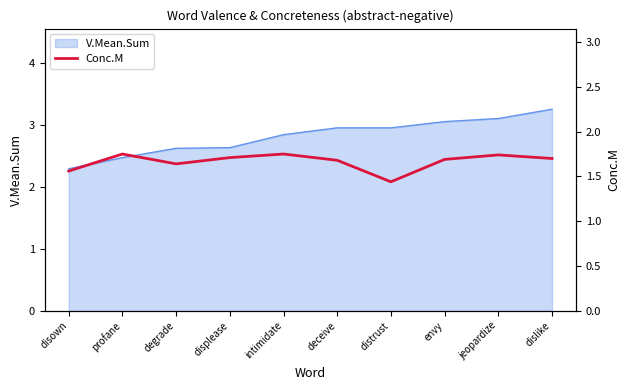

Reading left to right, what are all the values shown in this chart?

1.6	1.8	1.6	1.7	1.8	1.7	1.4	1.7	1.7	1.7